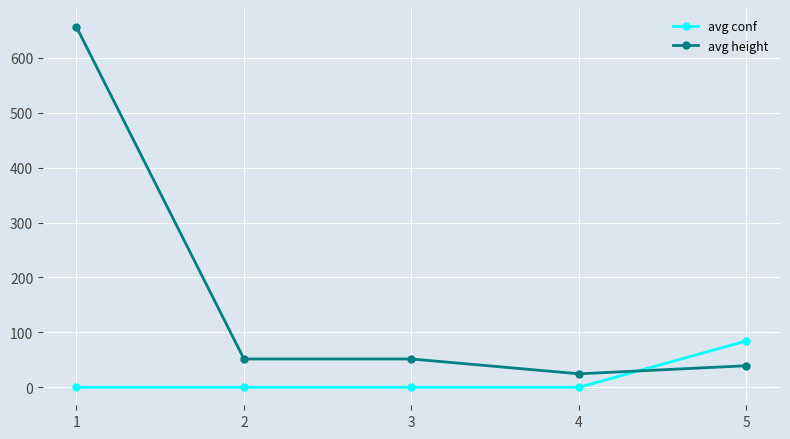

At which label does avg height reach its minimum?

4